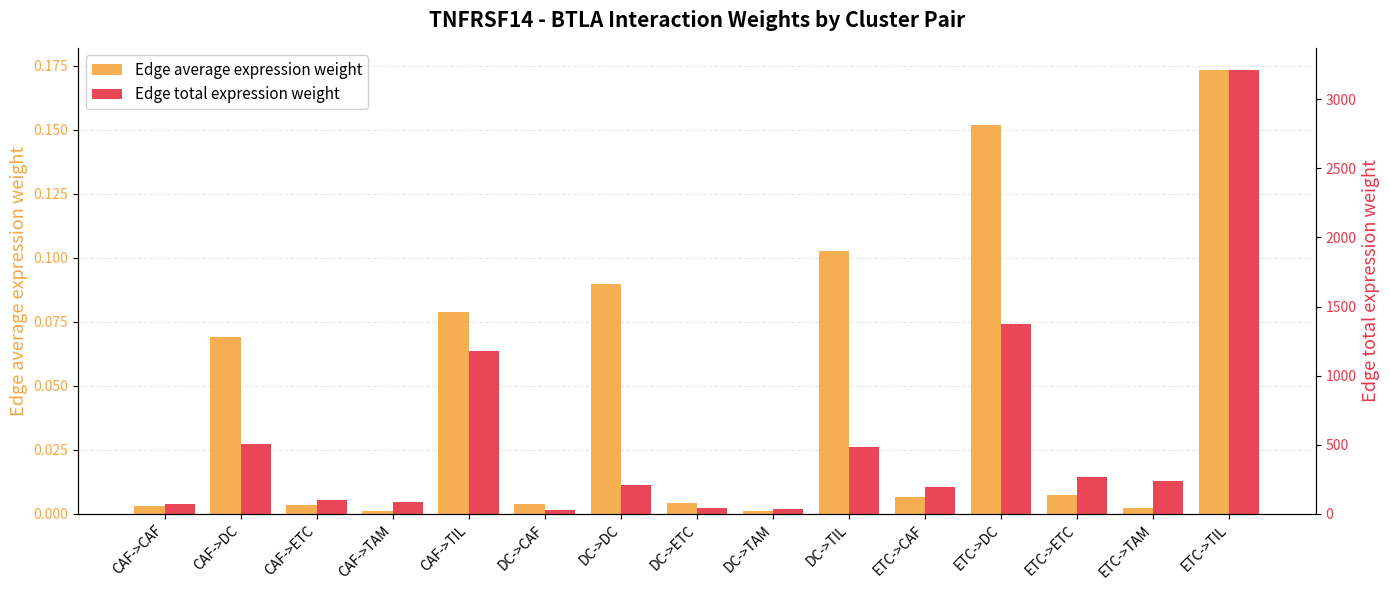

What is the label of the 14th bar from the left?

ETC->TAM